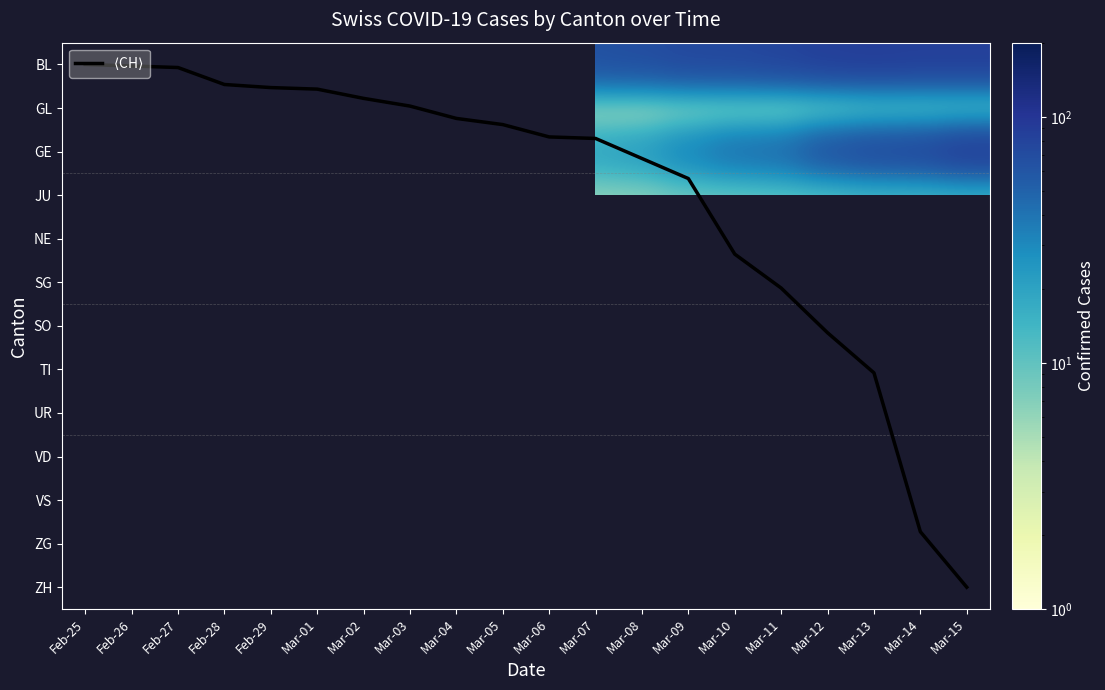

Which category has the lowest value across all series?

Feb-25